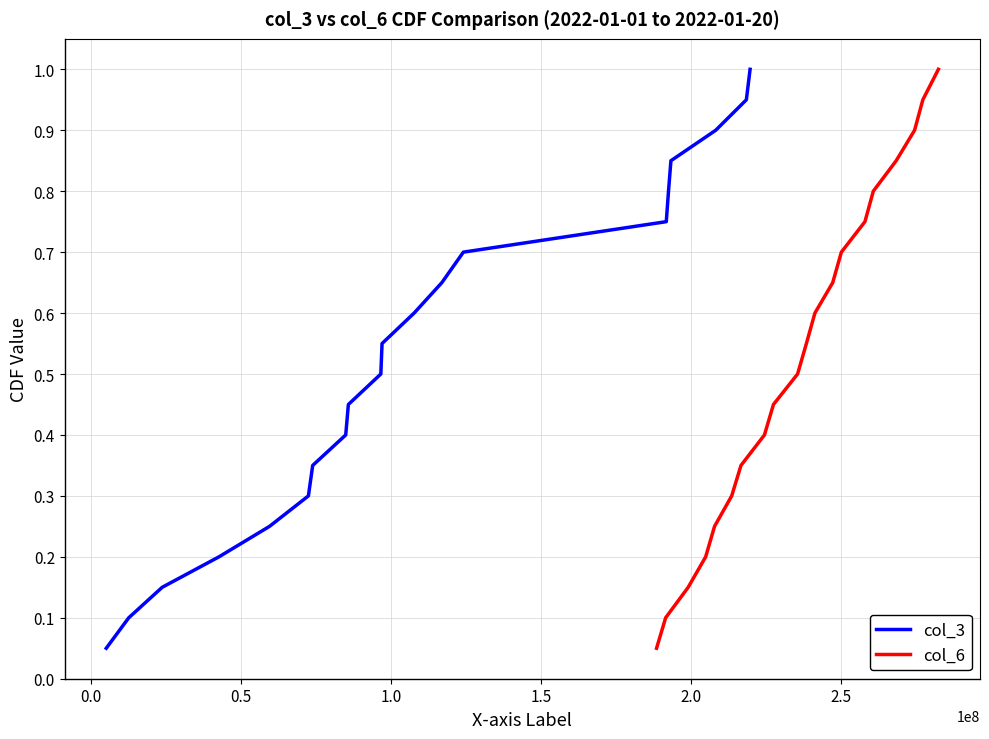

What is the minimum value for col_6?

0.1